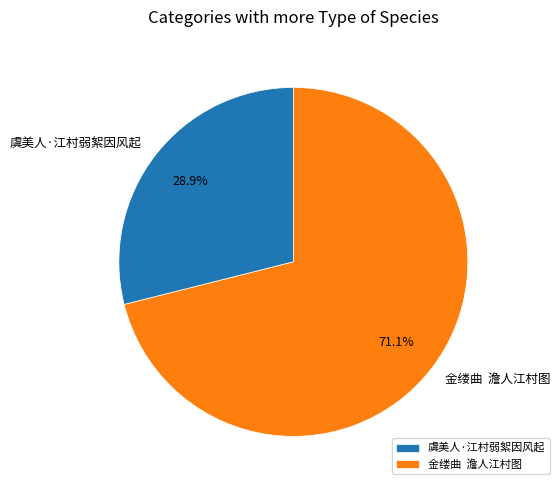

What portion of the pie excludes 虞美人·江村弱絮因风起?

71.1%